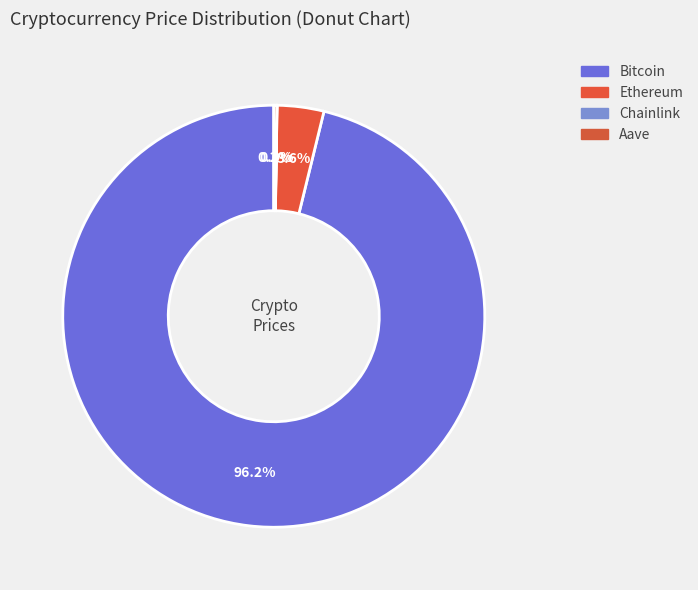

The Chainlink slice represents 0% of the pie. True or false?

True